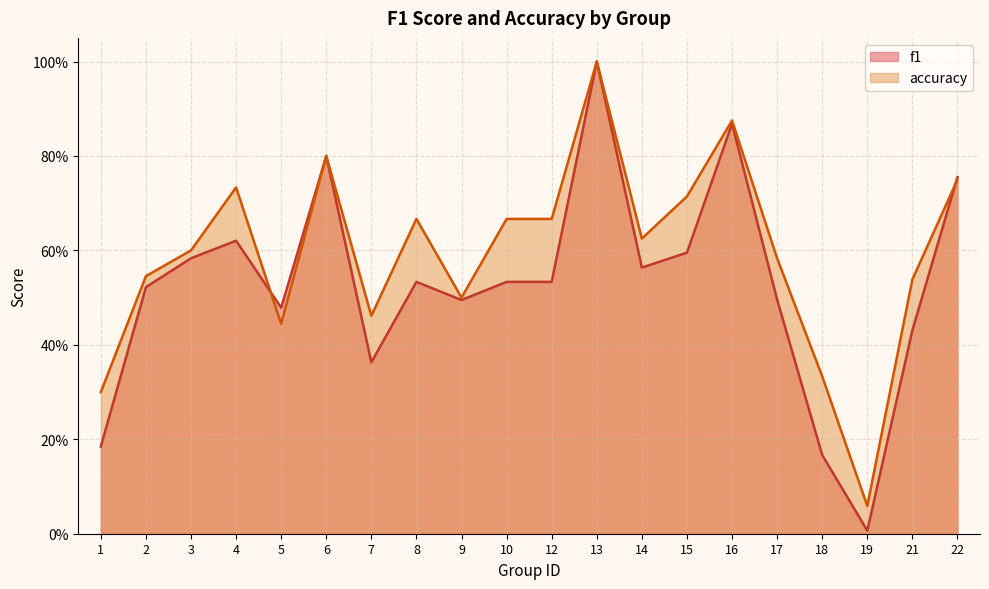

Which series changed the most between 6 and 16?

accuracy